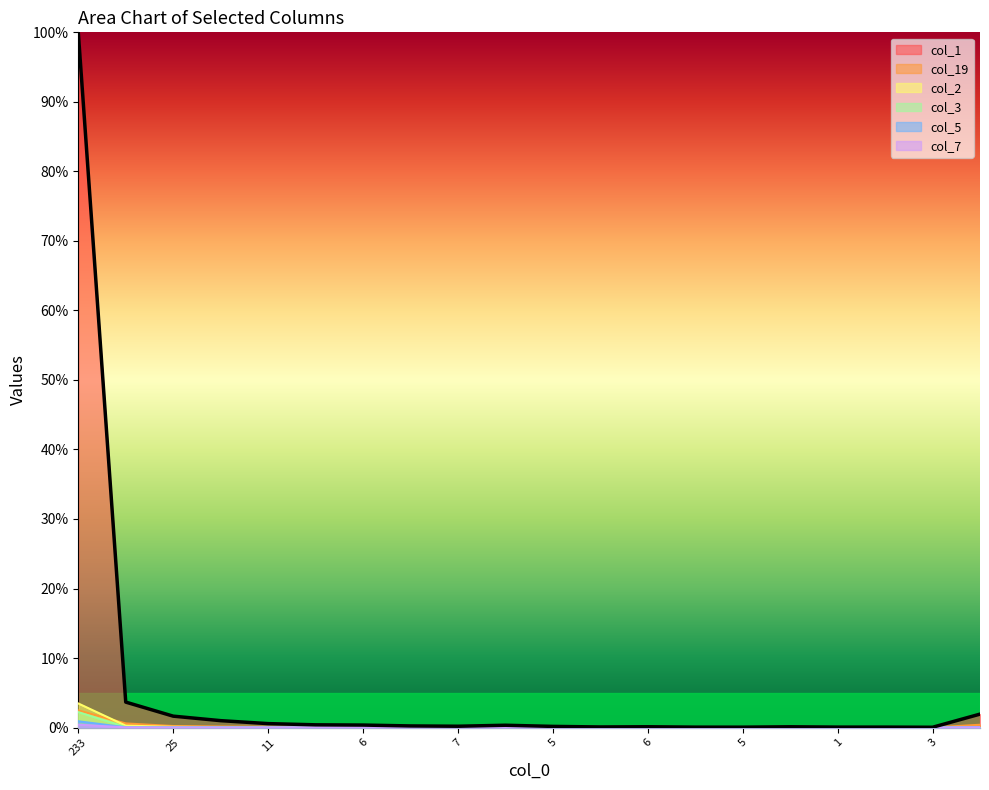

How many lines are shown in the chart?

6